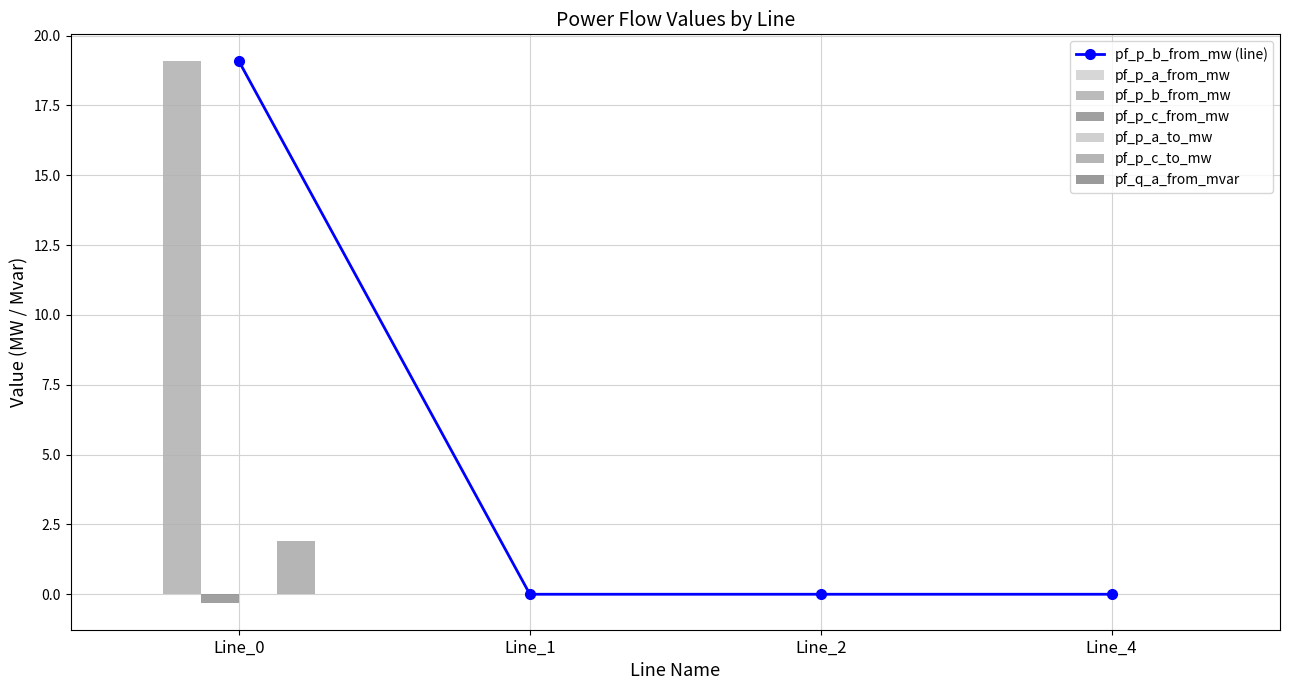

How many bars are there in total?

12